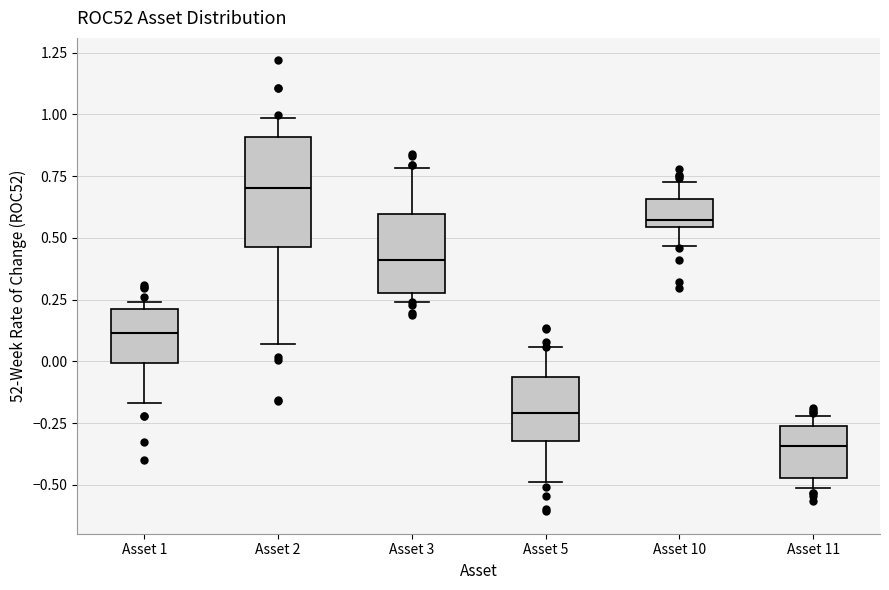

Reading left to right, transcribe this box plot: for each box, give where its median line is, the range the box spans, and where its two whiskers end, as read against the y-axis. The values are not printed on the chart, so give them approximately, as read against the axis.

Asset 1: median 0.10, box 0.00 to 0.20, whiskers -0.15 to 0.25
Asset 2: median 0.70, box 0.45 to 0.90, whiskers 0.05 to 1.00
Asset 3: median 0.40, box 0.30 to 0.60, whiskers 0.25 to 0.80
Asset 5: median -0.20, box -0.30 to -0.05, whiskers -0.50 to 0.05
Asset 10: median 0.55 (just above the box's lower edge), box 0.55 to 0.65, whiskers 0.45 to 0.75
Asset 11: median -0.35, box -0.45 to -0.25, whiskers -0.50 to -0.20